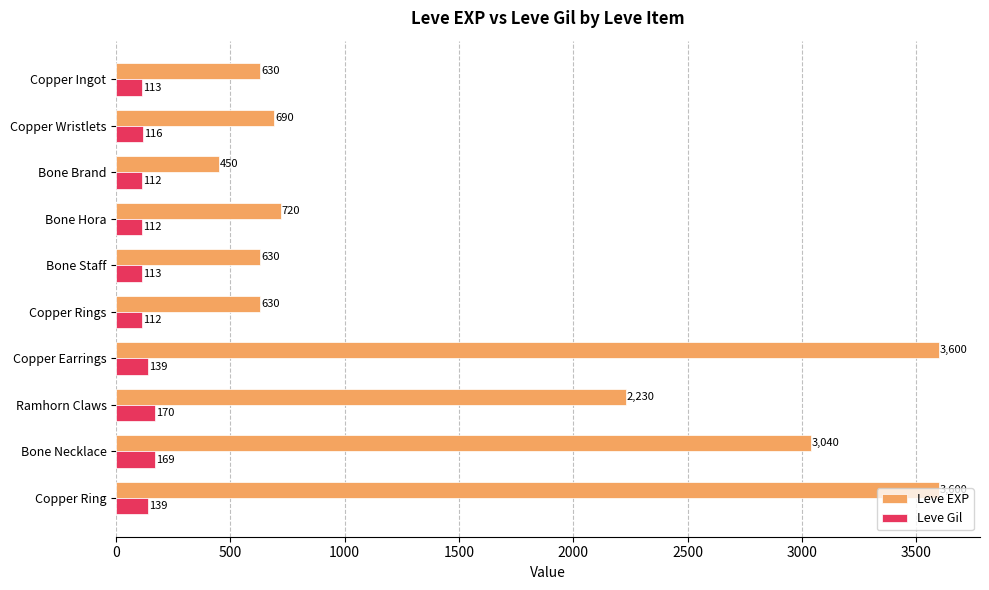

List the series in order of their peak value, lowest first.

Leve Gil, Leve EXP